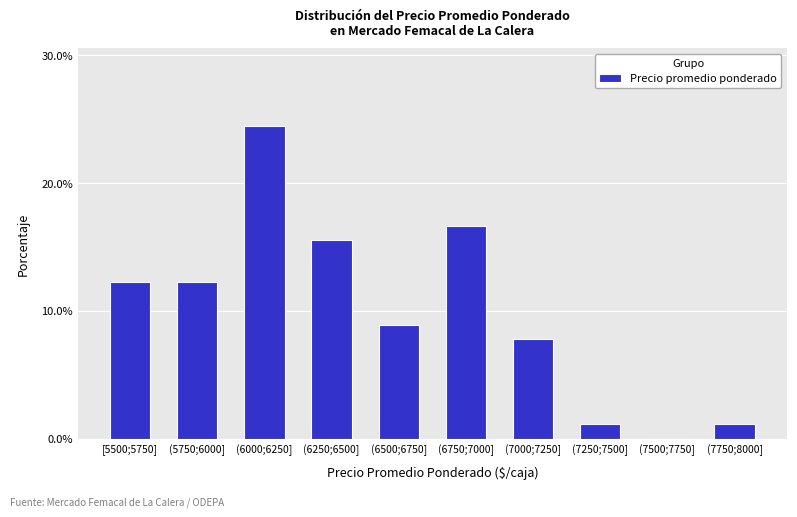

Reading left to right, extract all data points from this chart.

[5500;5750]=12.2	(5750;6000]=12.2	(6000;6250]=24.4	(6250;6500]=15.6	(6500;6750]=8.9	(6750;7000]=16.7	(7000;7250]=7.8	(7250;7500]=1.1	(7500;7750]=0.0	(7750;8000]=1.1